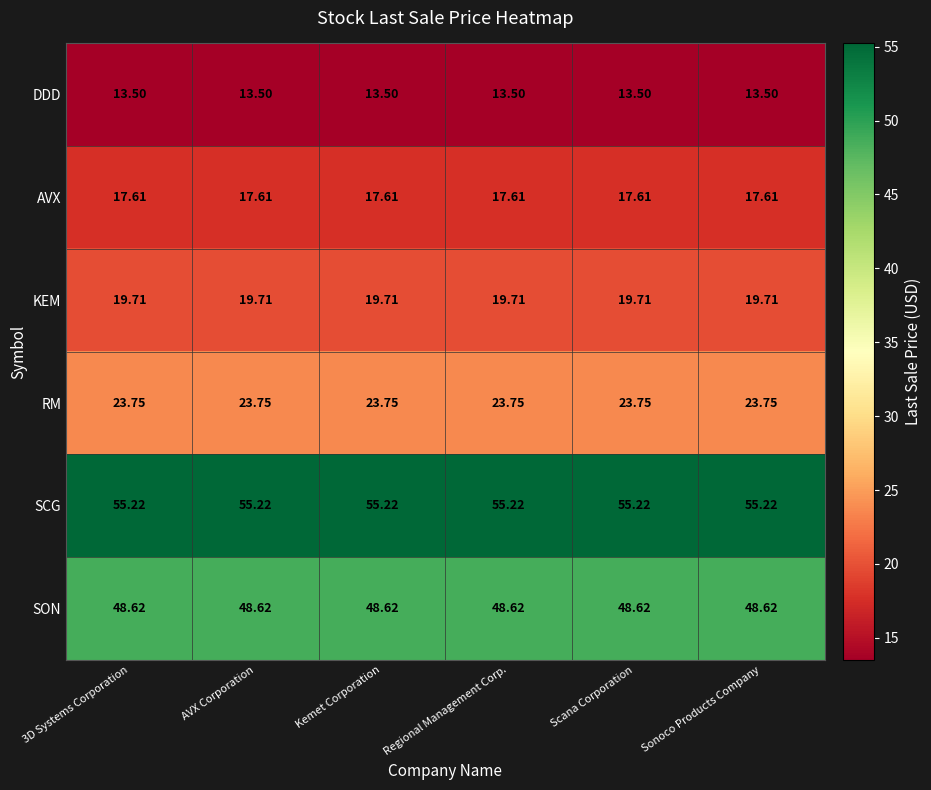

Rank the series at AVX Corporation from highest to lowest value.

SCG, SON, RM, KEM, AVX, DDD